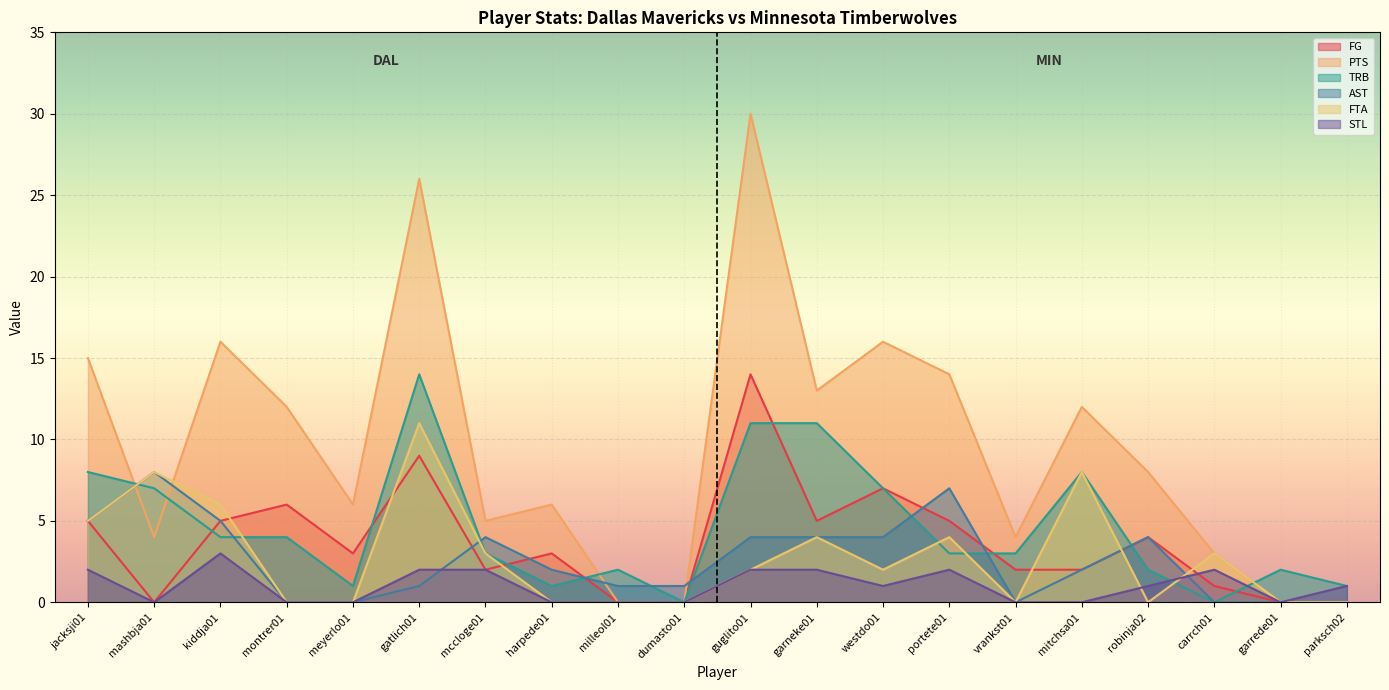

Is it true that PTS equals 30 at guglito01?

True